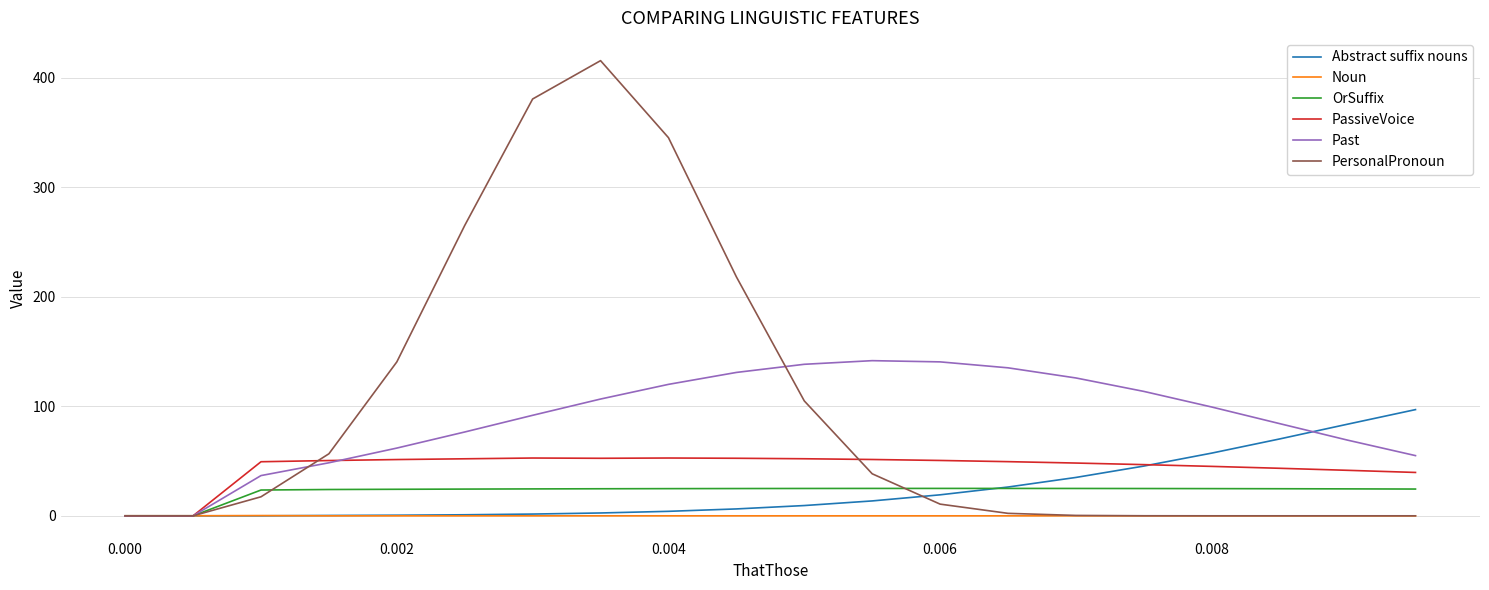

List the series in order of their peak value, highest first.

PersonalPronoun, Past, Abstract suffix nouns, PassiveVoice, OrSuffix, Noun